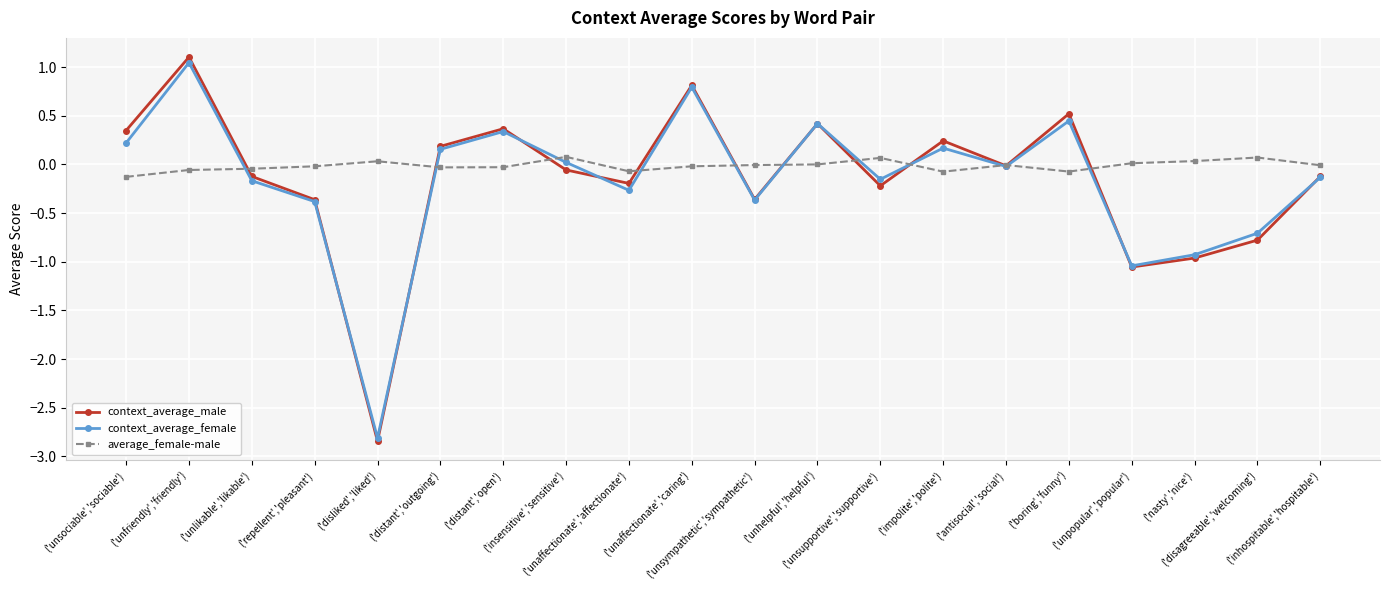

At which label does context_average_male first exceed 0?

('unsociable','sociable')